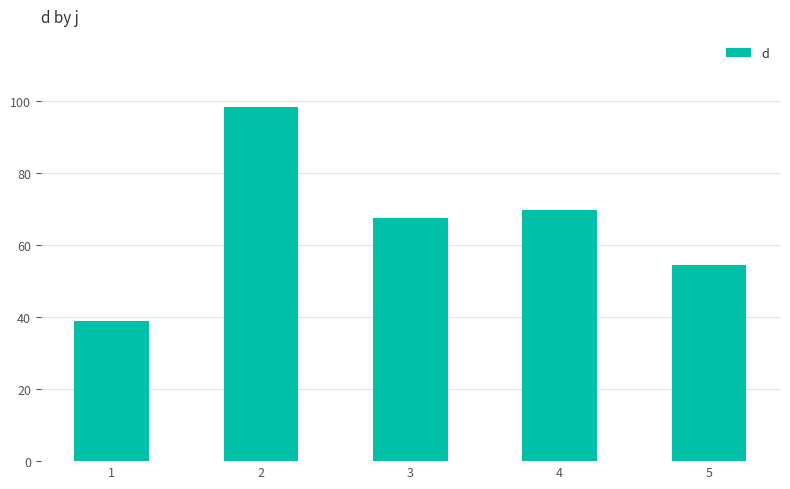

List the labels in order of value, largest first.

2, 4, 3, 5, 1